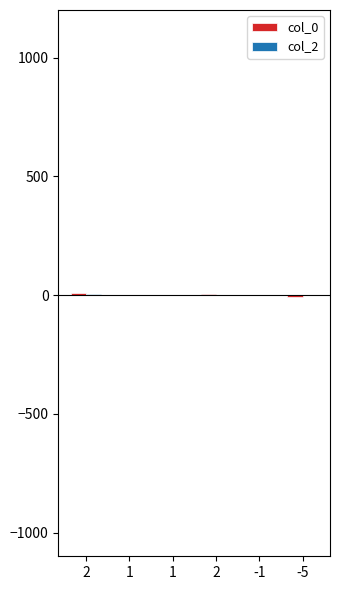

Rank the series at 1 from lowest to highest value.

col_0, col_2